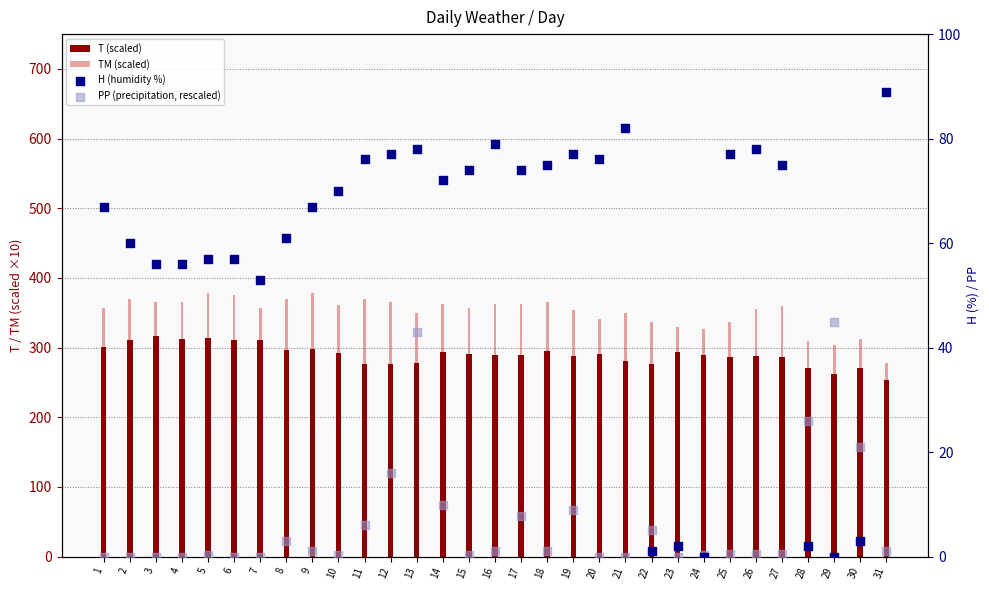

Which series has the largest total across all categories?

TM (scaled)